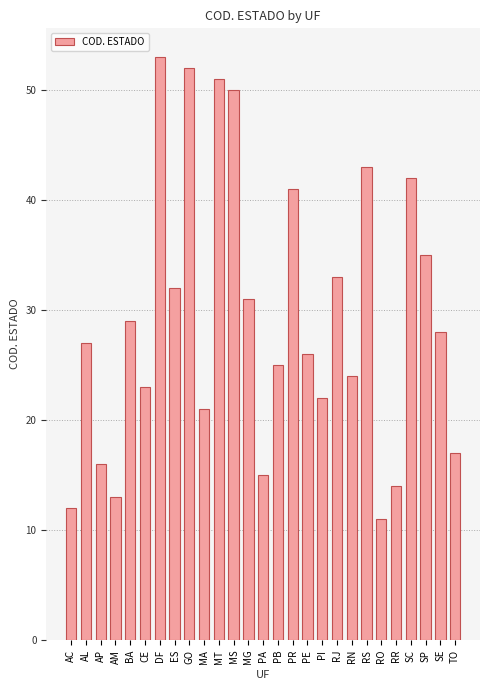

True or false: the data shows 35 at SP.

True